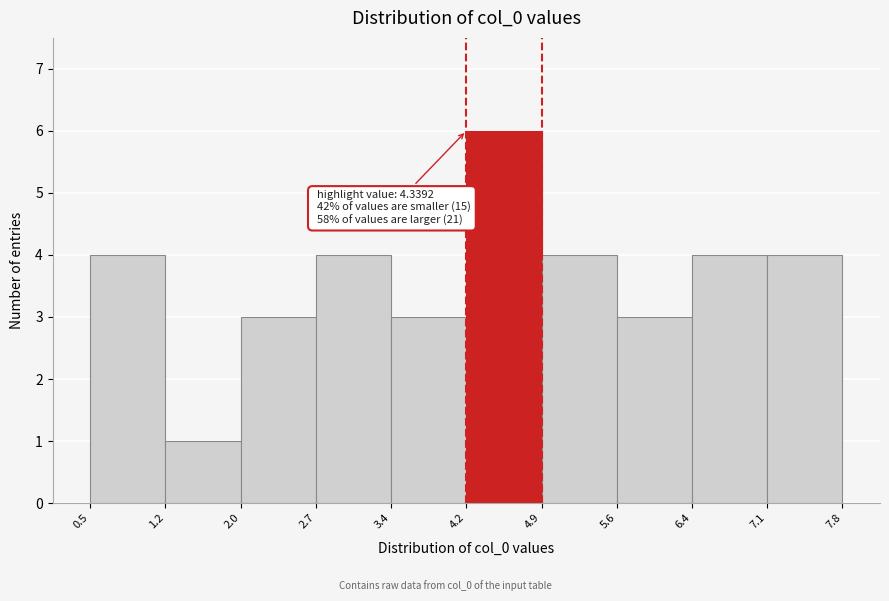

Which range on the x-axis has the tallest bar?

4.2 to 4.9